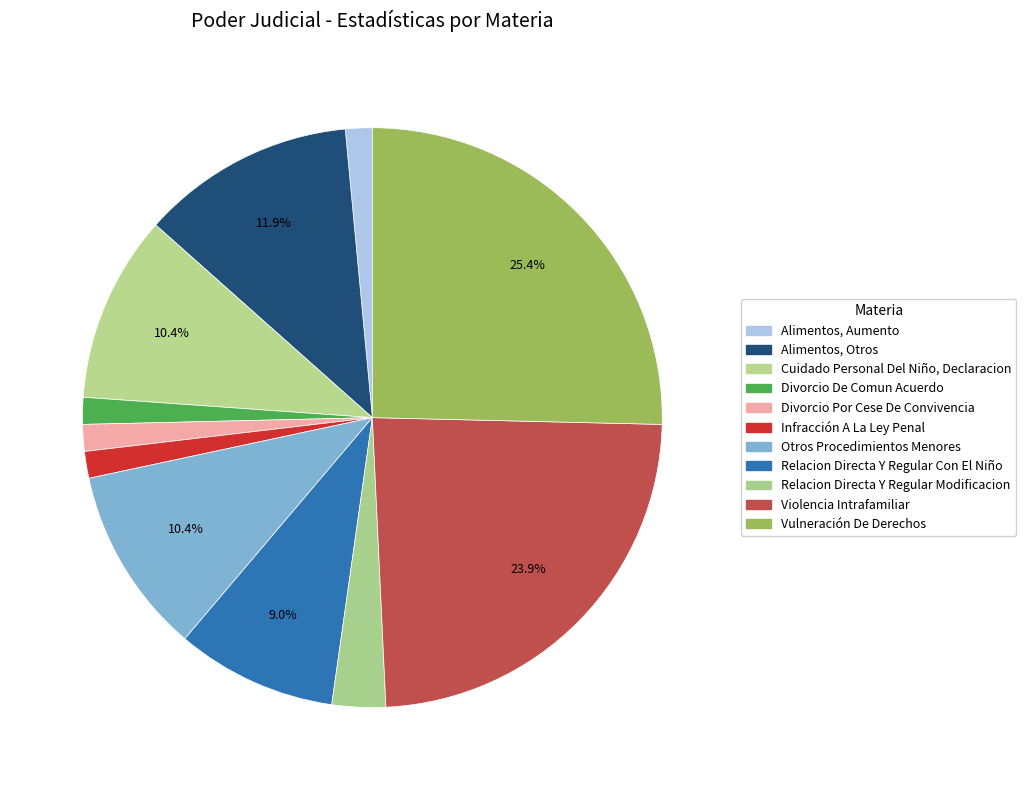

Is it true that Infracción A La Ley Penal is 12% of the pie?

False